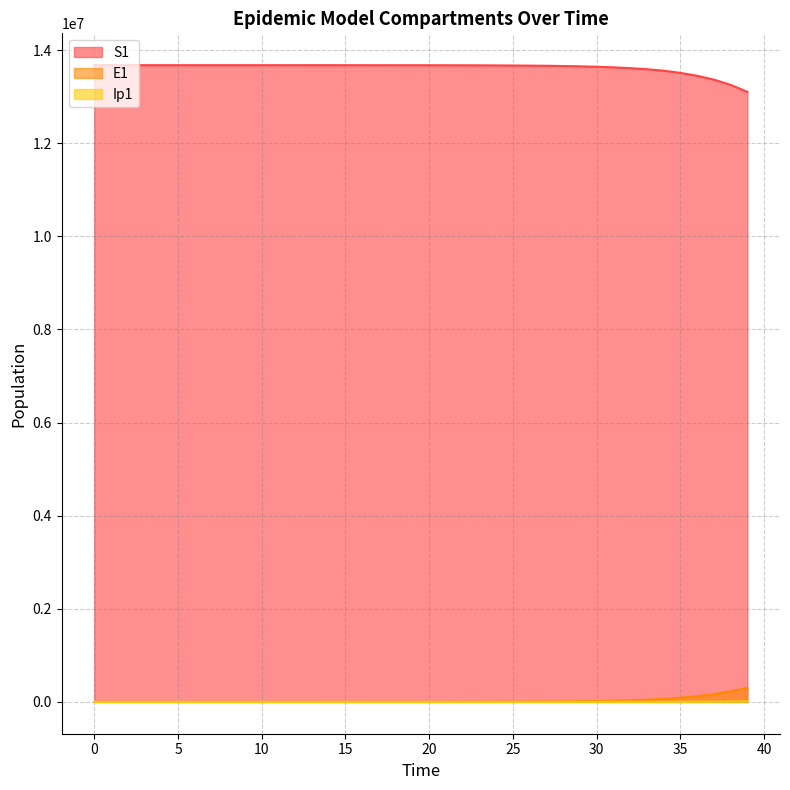

How many lines are shown in the chart?

3